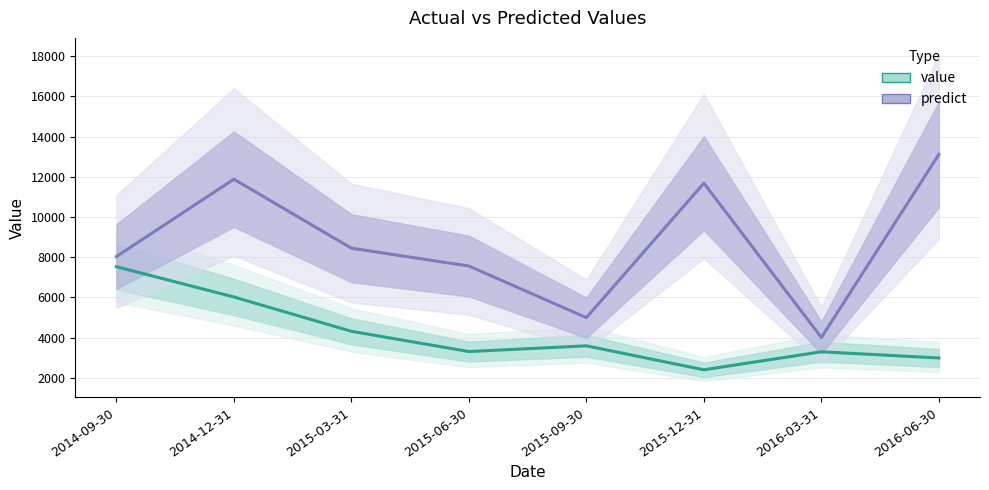

What is the maximum value for predict?

13114.7